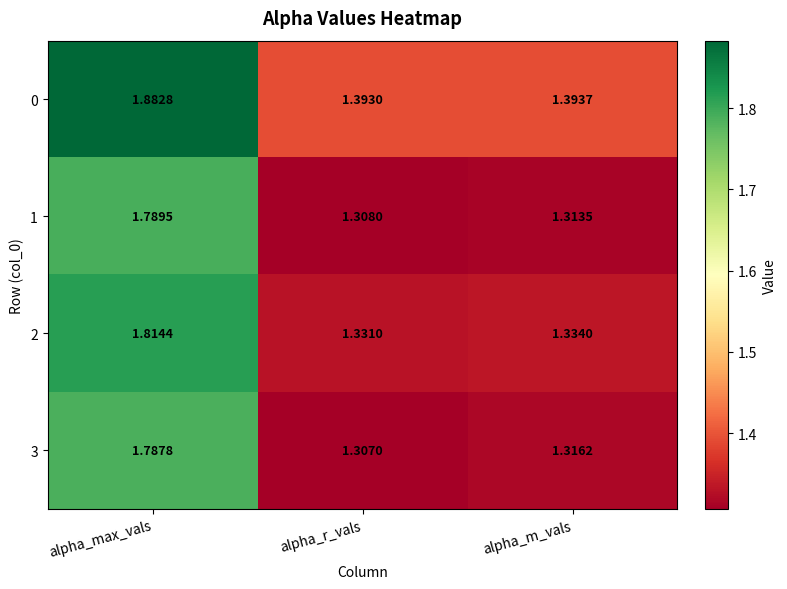

Which label corresponds to the smallest value in the chart?

alpha_r_vals